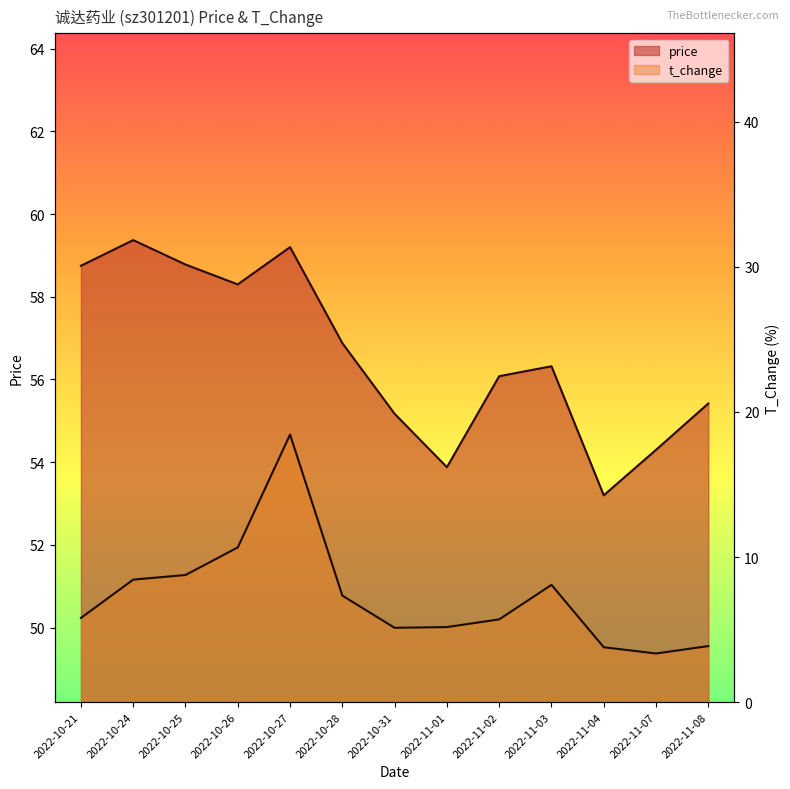

What is the smallest value displayed?

3.4